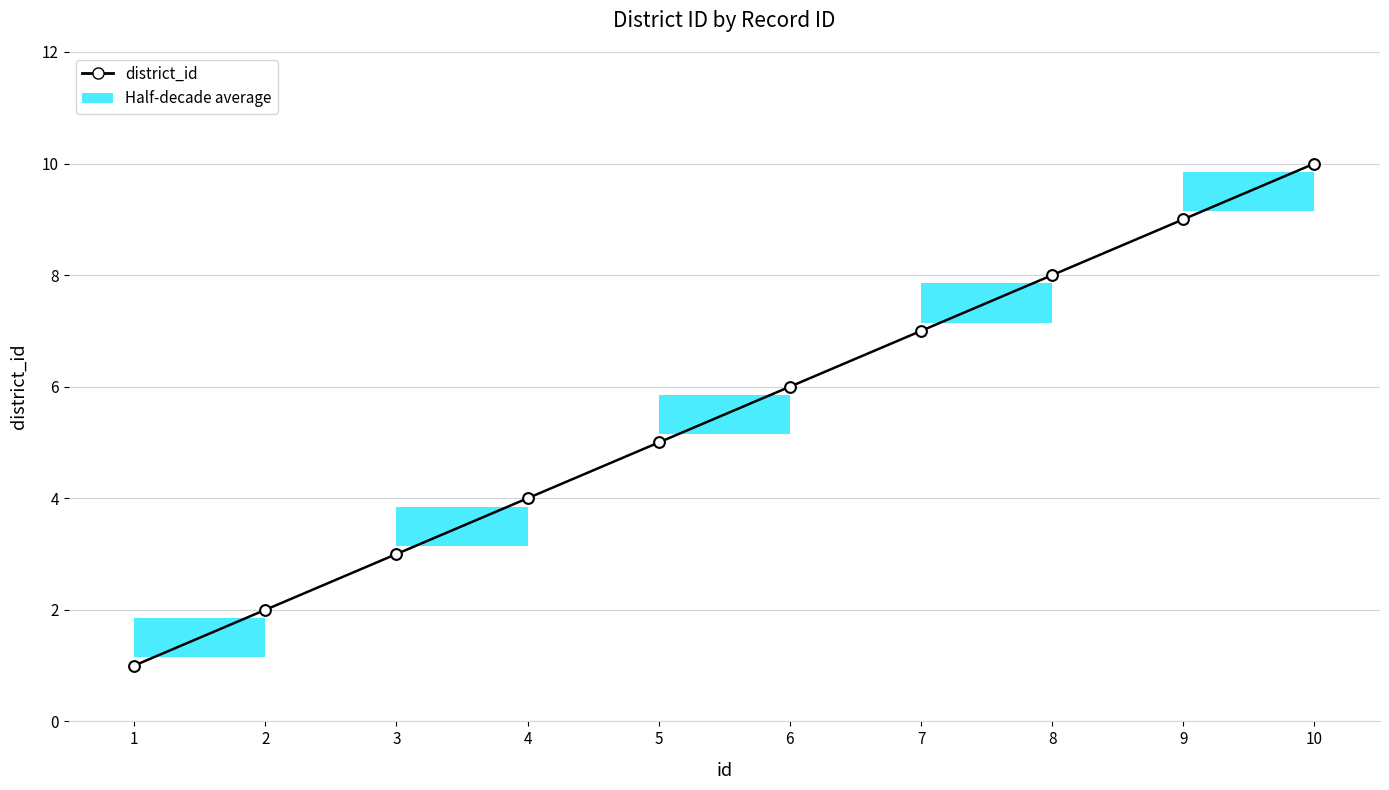

What is the ratio of the value at 6 to the value at 9?

0.7